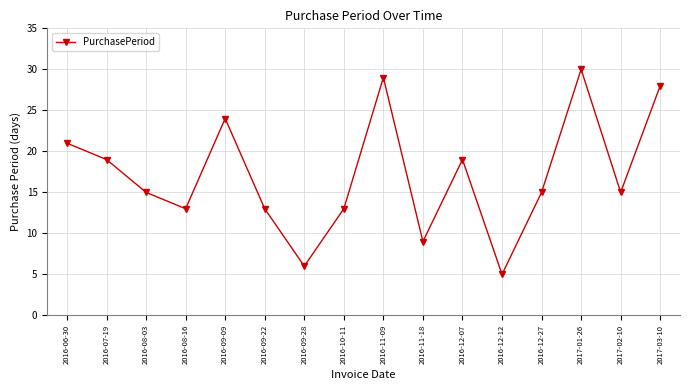

True or false: there are more than 1 points higher than both neighbors.

True